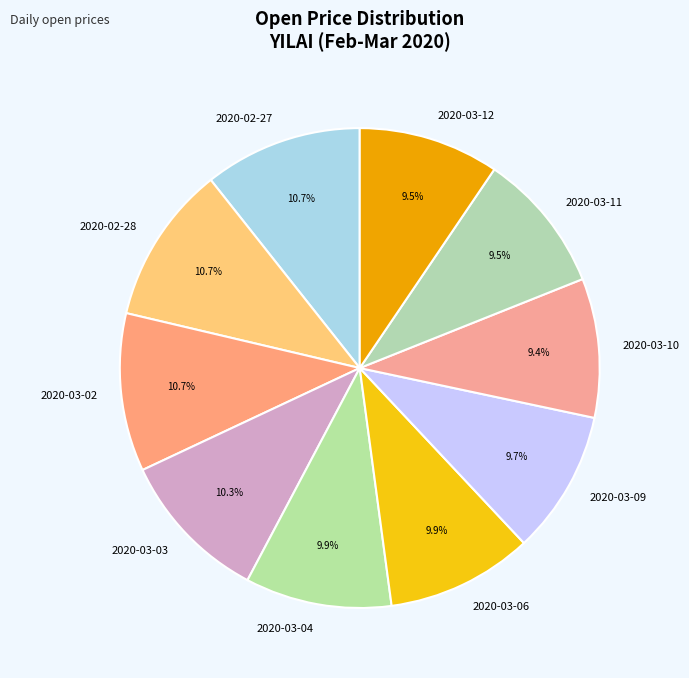

Between 2020-03-09 and 2020-02-27, which is larger?

2020-02-27